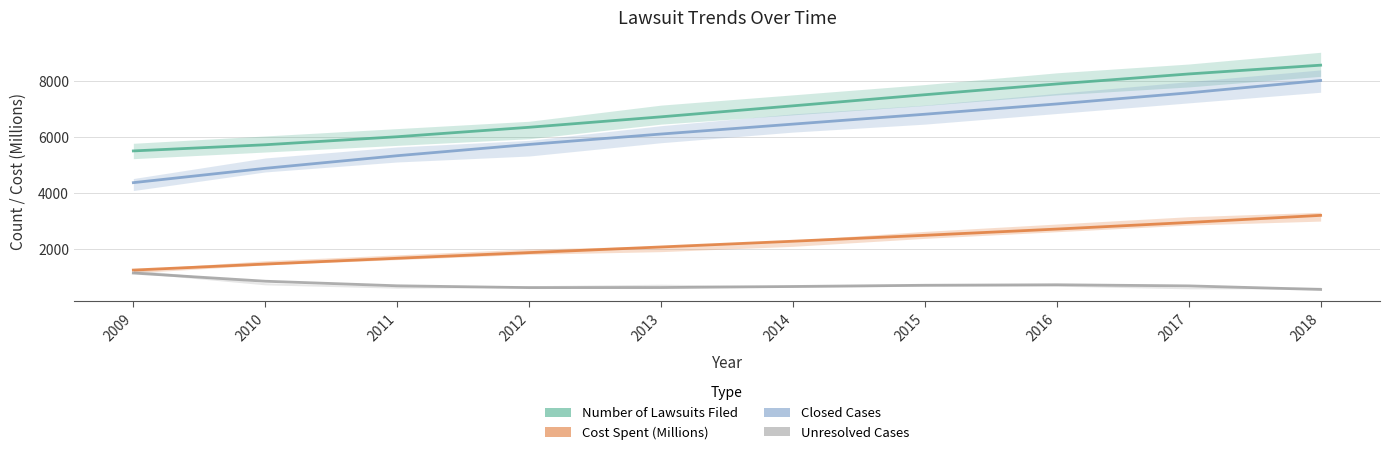

At how many categories does at least one series exceed 4791?

10